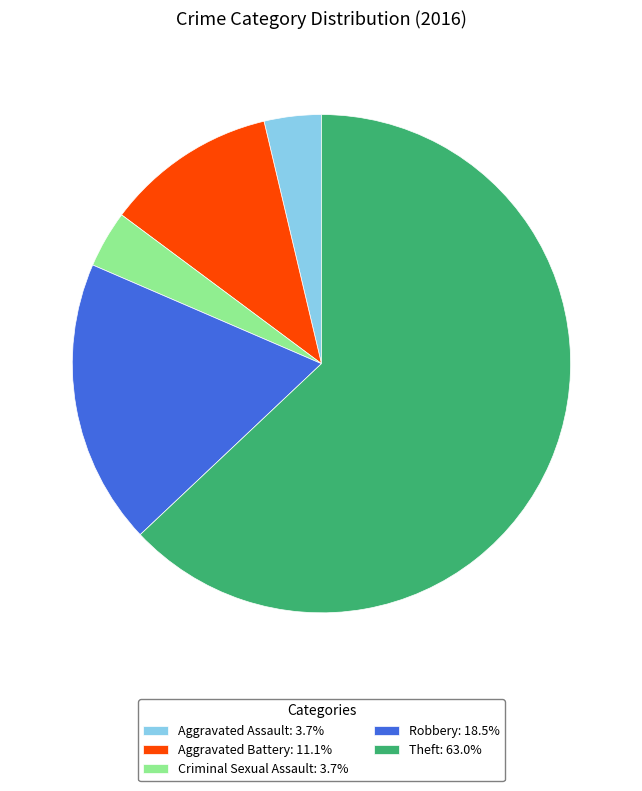

Which has a higher value, Aggravated Battery or Aggravated Assault?

Aggravated Battery